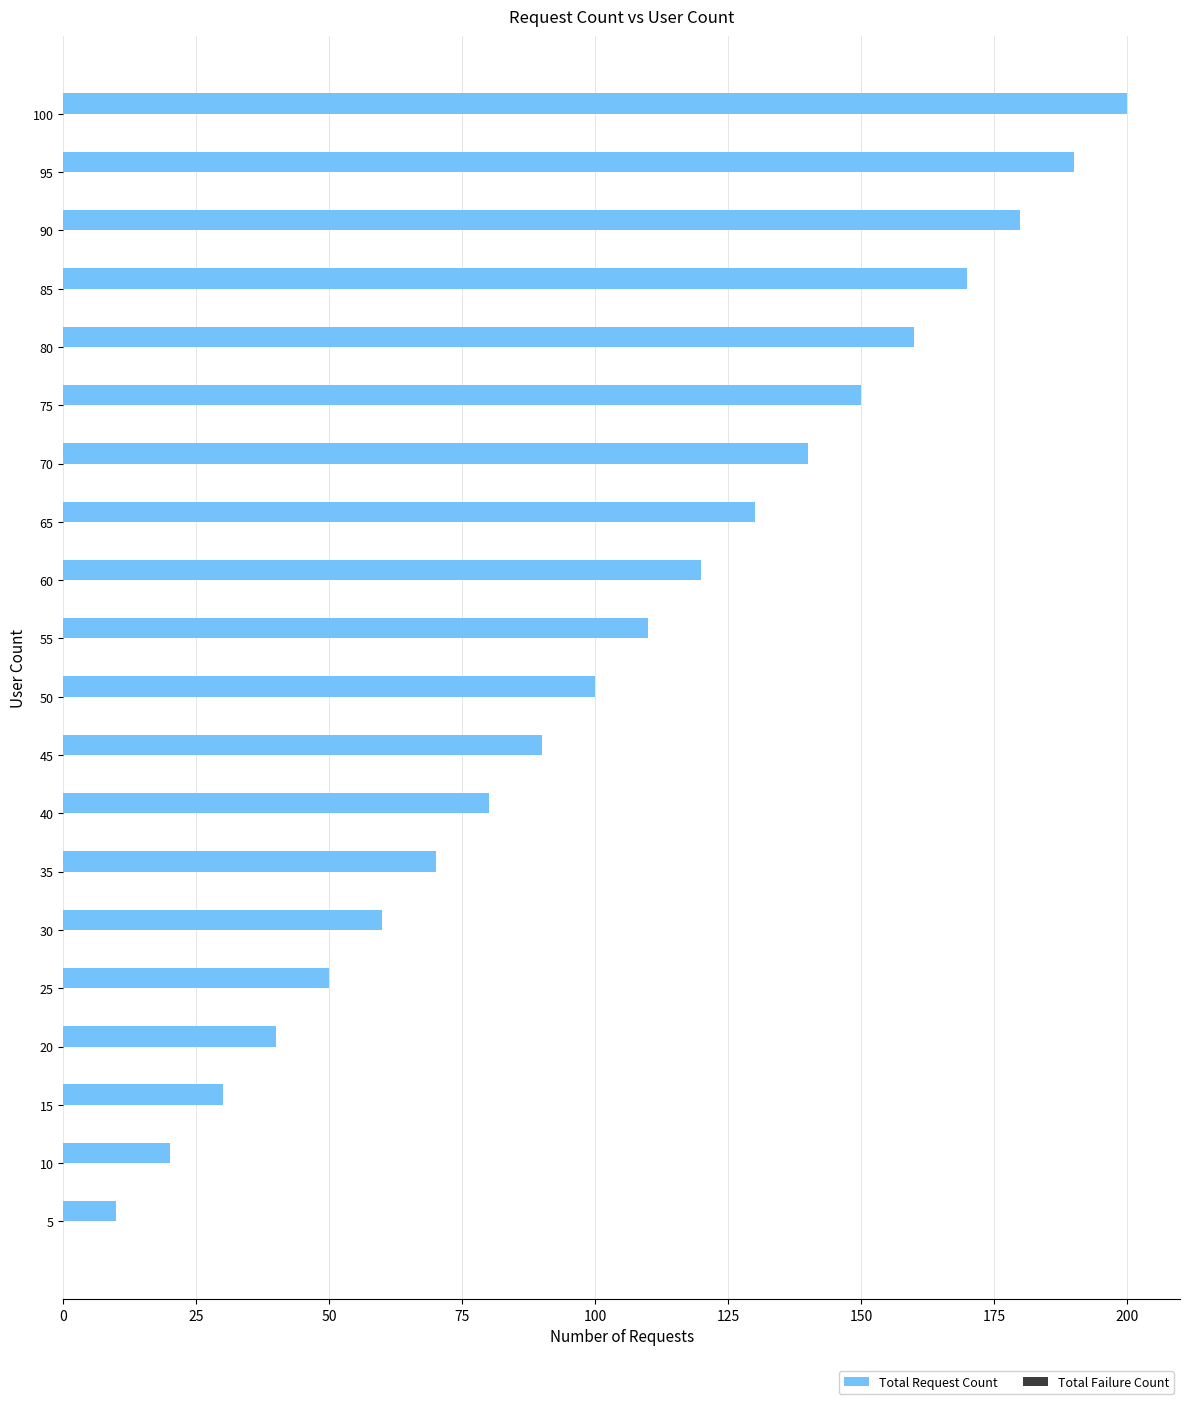

What is the average value?

105